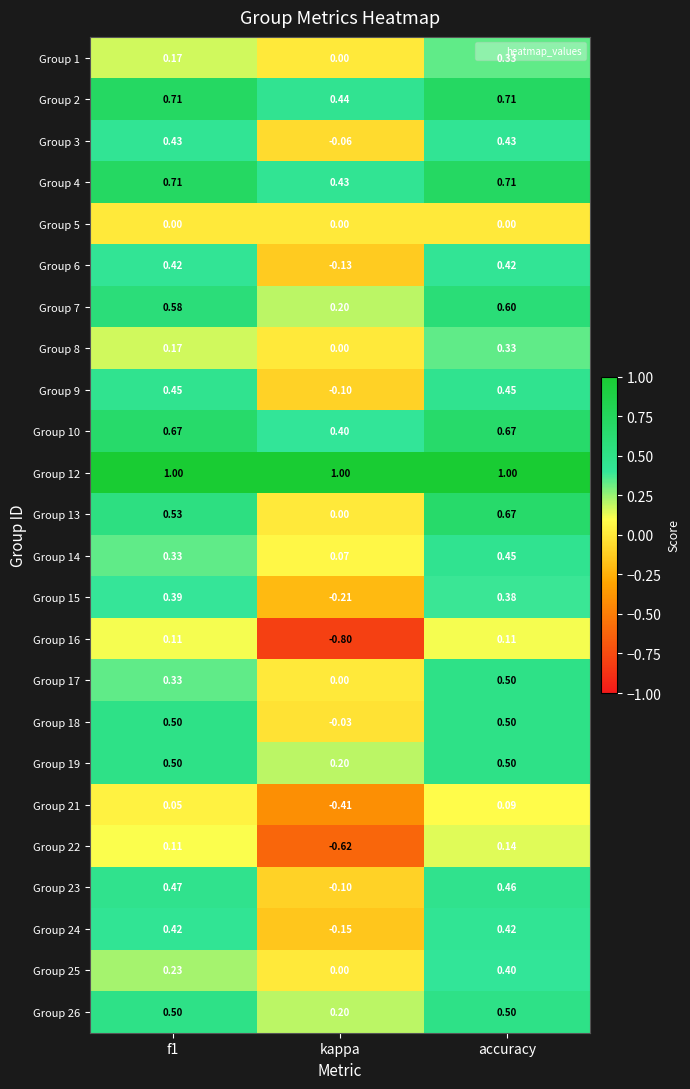

At which category is the sum across all series the highest?

accuracy